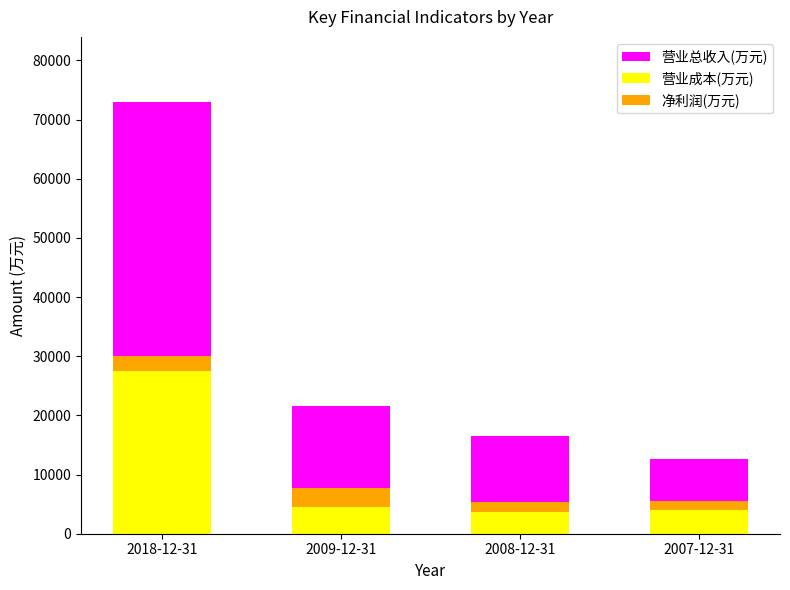

What is the spread (max minus min) of values at 2009-12-31?

18377